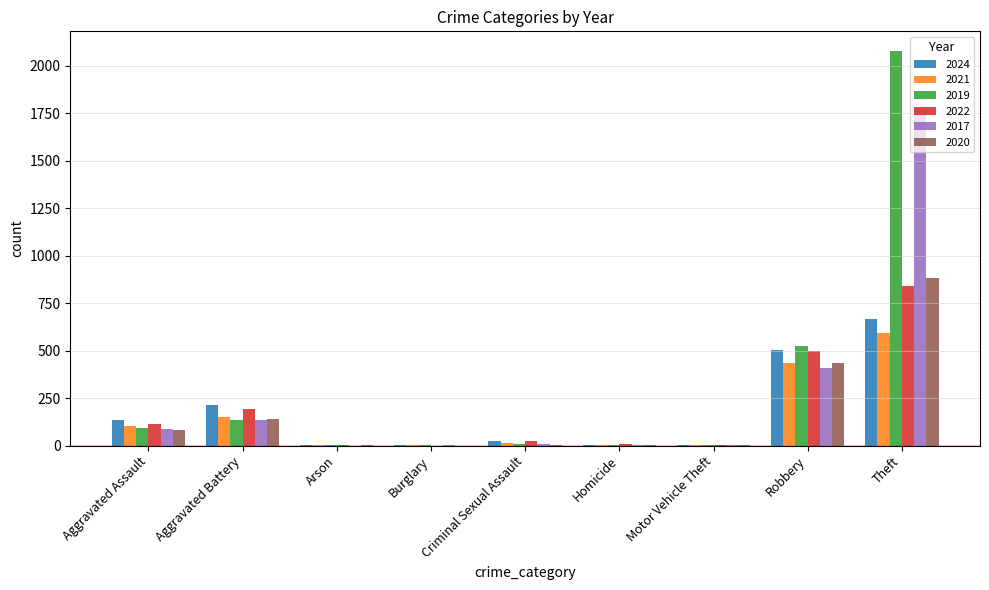

Is it true that 2017 equals 89 at Aggravated Assault?

True